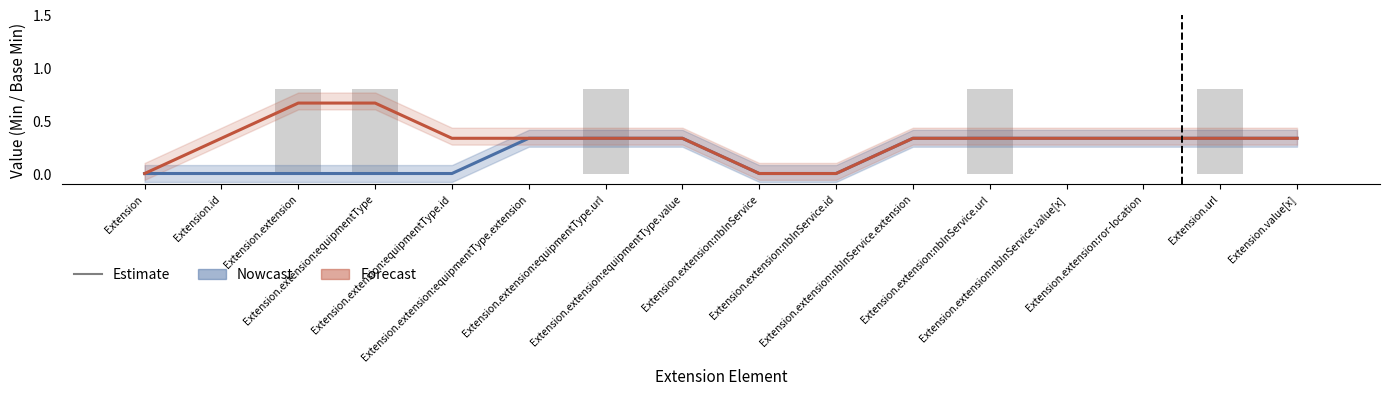

Is it true that Min (Nowcast) equals 0.0 at Extension.extension:equipmentType.id?

True